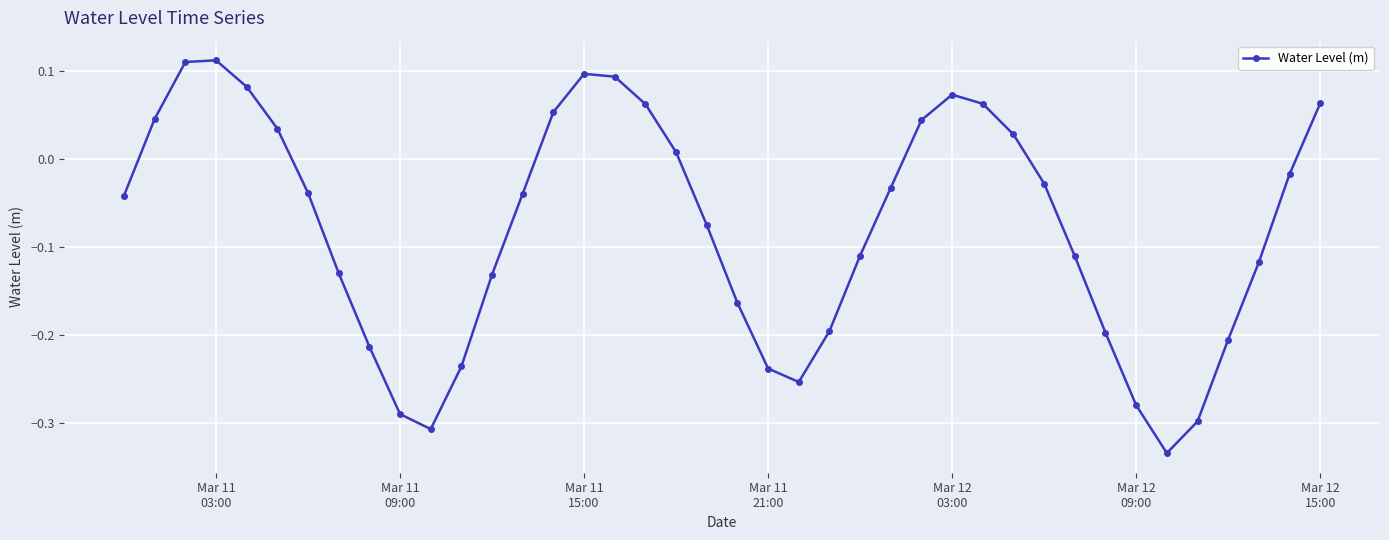

What is the difference between the second highest and second lowest values?

0.4